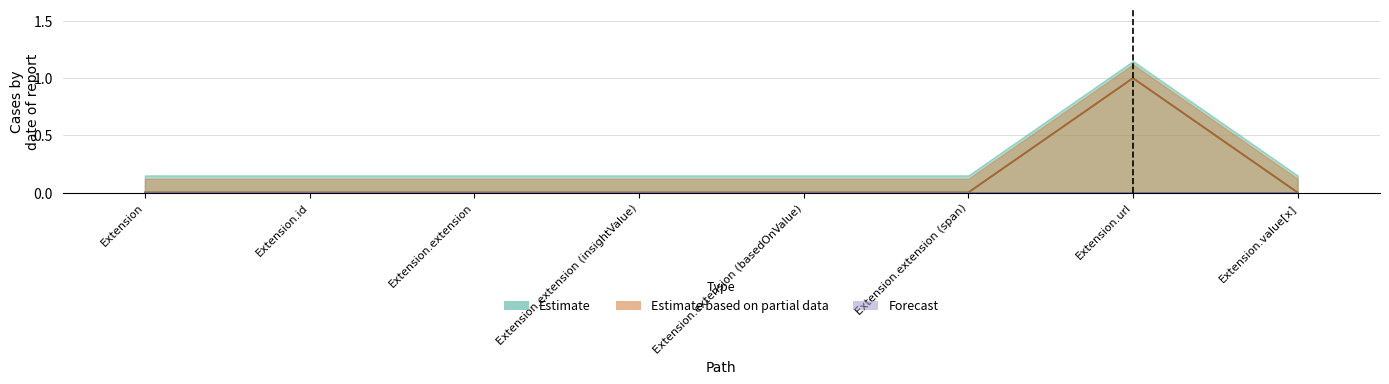

The Estimate based on partial data series shows 0 at Extension.id. True or false?

True